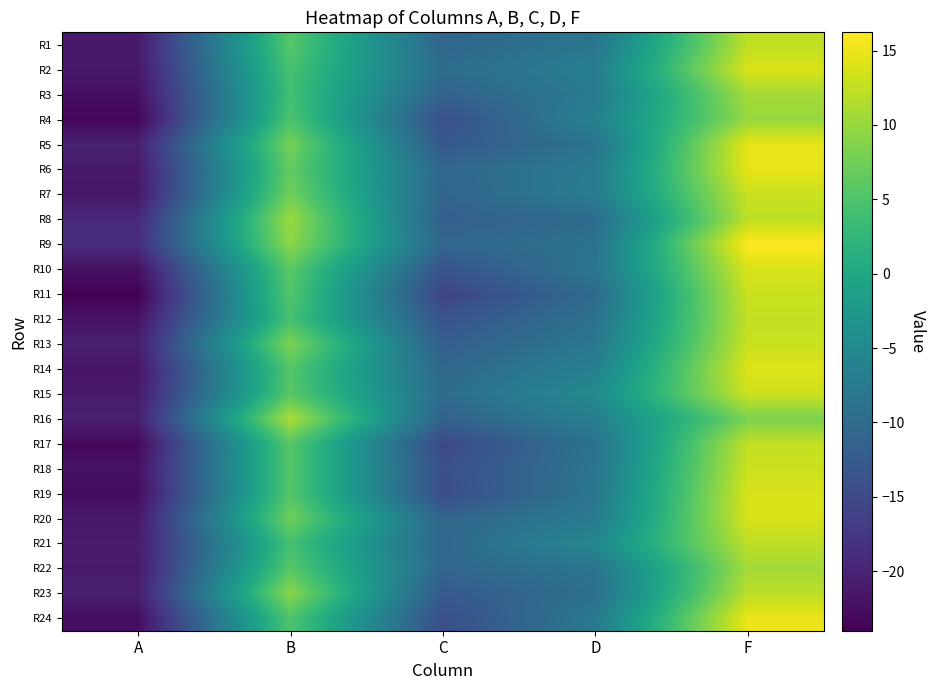

Reading left to right, extract all data points from this chart.

R1: A=-21.2	B=5.7	C=-10.8	D=-8.2	F=12.3
R2: A=-21.3	B=4.5	C=-9.8	D=-6.8	F=13.9
R3: A=-22.4	B=4.0	C=-11.3	D=-7.4	F=10.8
R4: A=-23.4	B=4.9	C=-14.1	D=-6.3	F=10.0
R5: A=-20.4	B=7.9	C=-12.9	D=-8.6	F=14.7
R6: A=-21.2	B=6.6	C=-10.6	D=-7.5	F=14.8
R7: A=-21.5	B=7.5	C=-11.0	D=-7.1	F=12.9
R8: A=-19.2	B=10.2	C=-11.8	D=-9.9	F=12.3
R9: A=-18.8	B=9.3	C=-10.6	D=-8.9	F=16.2
R10: A=-22.2	B=6.0	C=-13.6	D=-8.3	F=13.9
R11: A=-24.0	B=5.4	C=-15.8	D=-10.1	F=13.0
R12: A=-21.9	B=4.4	C=-13.6	D=-8.9	F=12.6
R13: A=-20.6	B=8.3	C=-11.9	D=-8.0	F=13.0
R14: A=-21.7	B=5.5	C=-10.7	D=-6.4	F=14.1
R15: A=-21.2	B=5.8	C=-9.8	D=-4.8	F=13.2
R16: A=-20.4	B=11.2	C=-11.3	D=-6.6	F=8.2
R17: A=-23.1	B=5.8	C=-15.2	D=-8.9	F=12.5
R18: A=-22.1	B=5.4	C=-14.3	D=-8.4	F=13.1
R19: A=-22.7	B=5.5	C=-14.7	D=-8.1	F=13.7
R20: A=-21.3	B=7.5	C=-10.9	D=-7.4	F=13.8
R21: A=-20.9	B=4.3	C=-10.7	D=-5.1	F=12.2
R22: A=-21.2	B=5.8	C=-10.6	D=-8.5	F=10.7
R23: A=-20.6	B=9.1	C=-12.7	D=-9.2	F=12.2
R24: A=-22.6	B=5.1	C=-14.3	D=-7.7	F=15.0